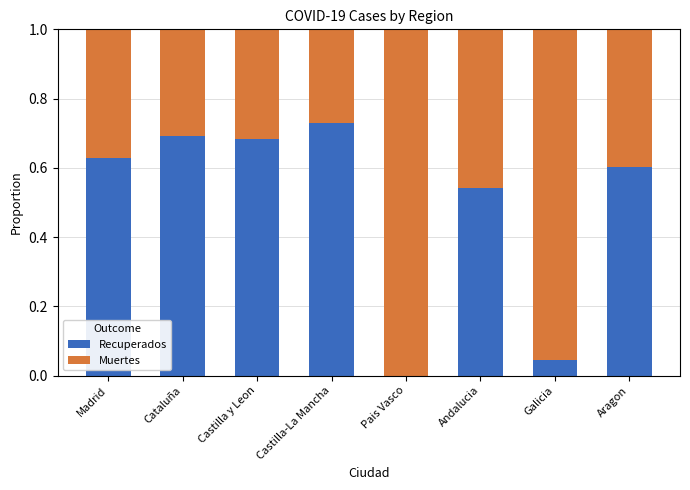

Which category has the highest value in the Recuperados series?

Castilla-La Mancha